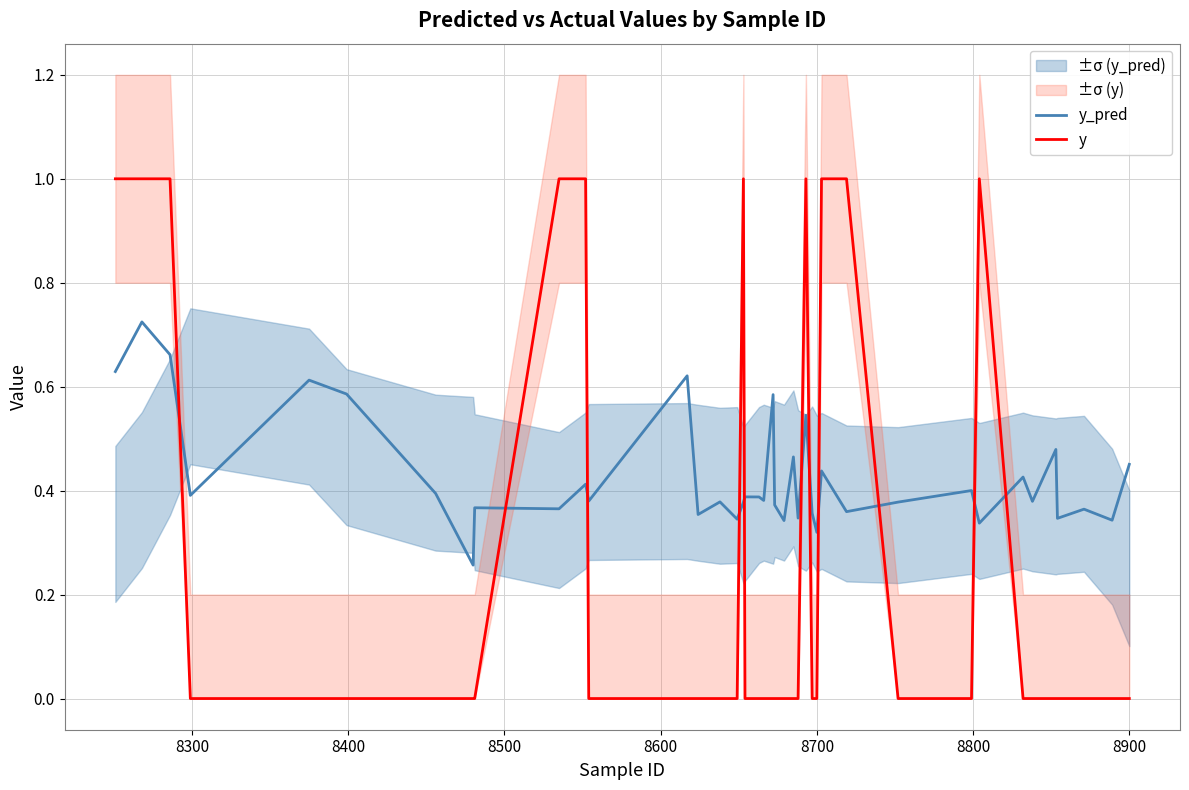

What are all the series names shown in the legend?

y_pred, y